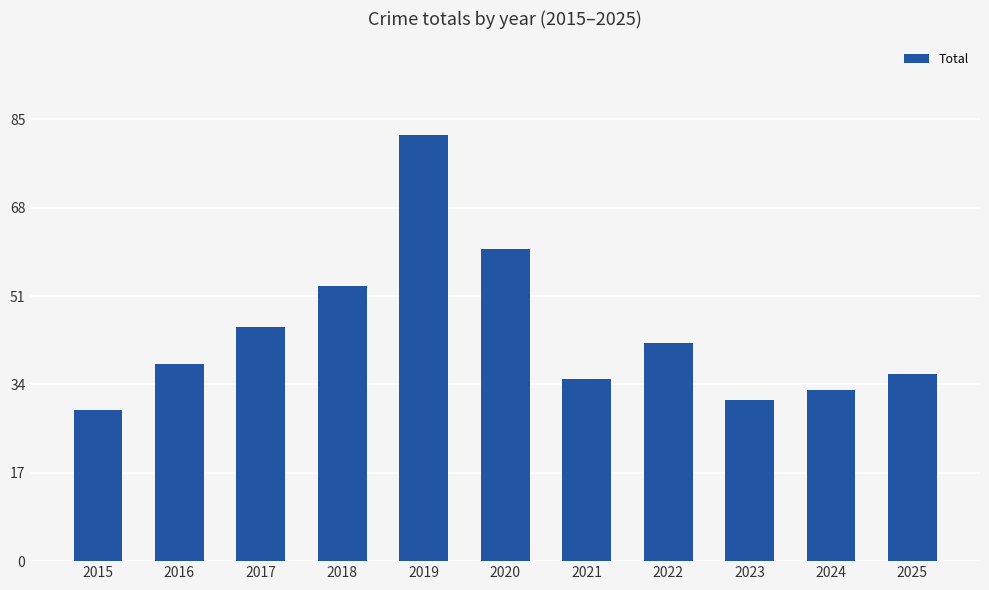

Where is the data nearest to the value 55?

2018